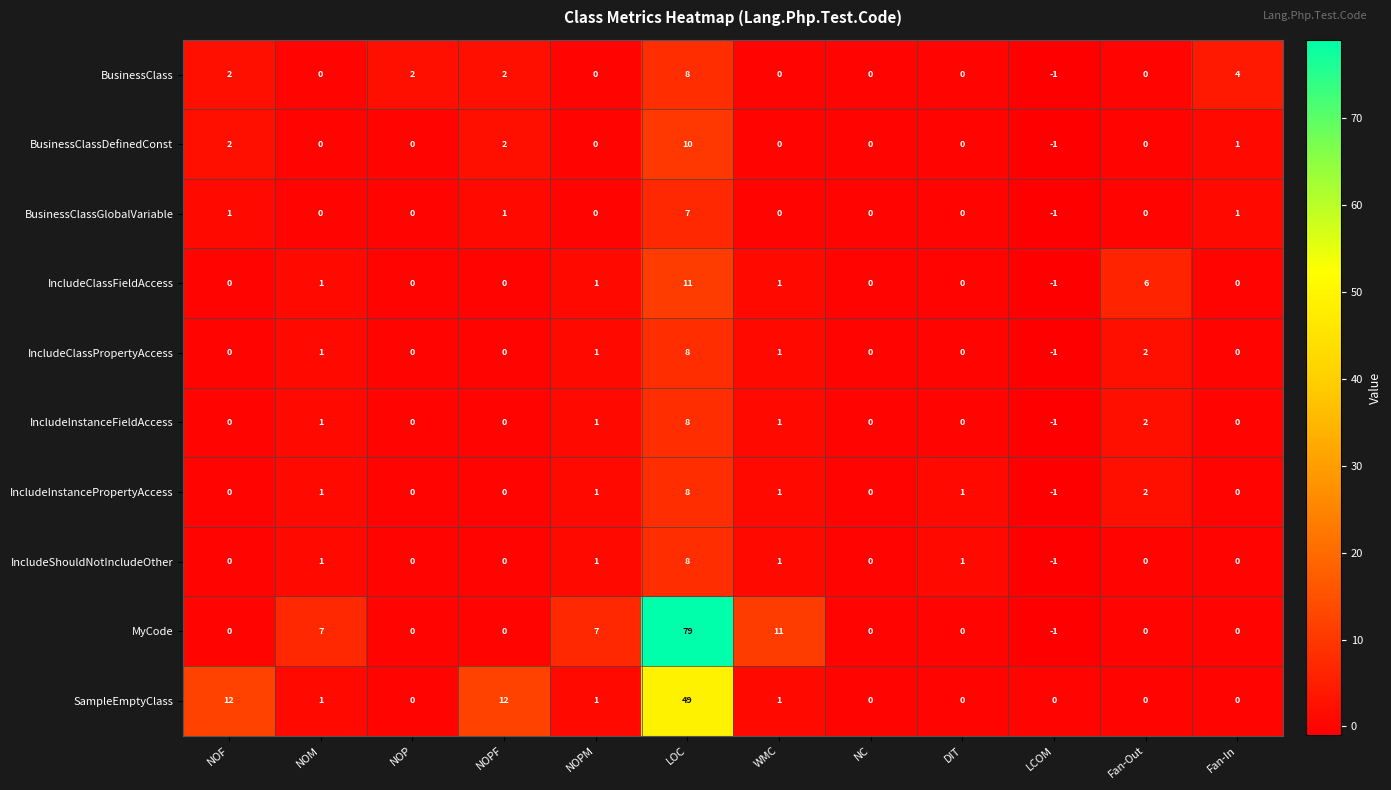

What is the sum of all MyCode values?

103